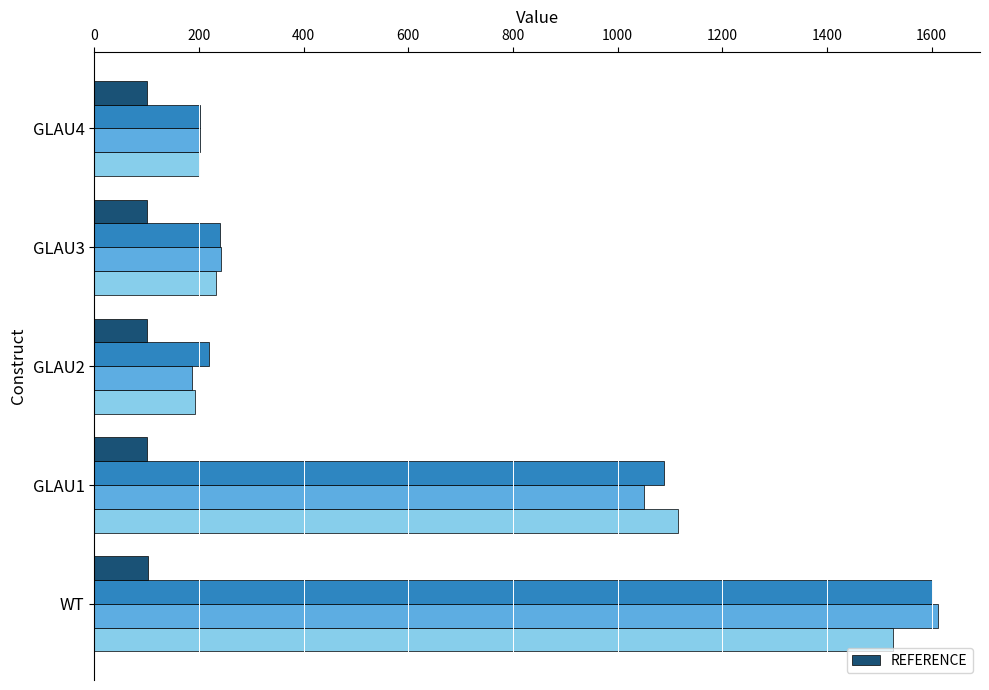

What is the average value?

101